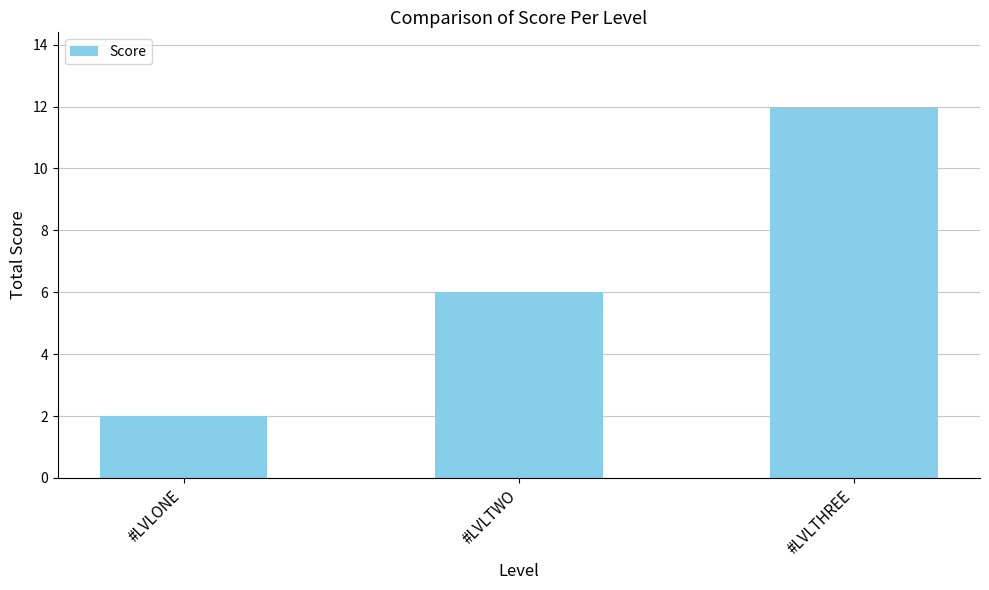

Rank the categories by value from lowest to highest.

#LVLONE, #LVLTWO, #LVLTHREE